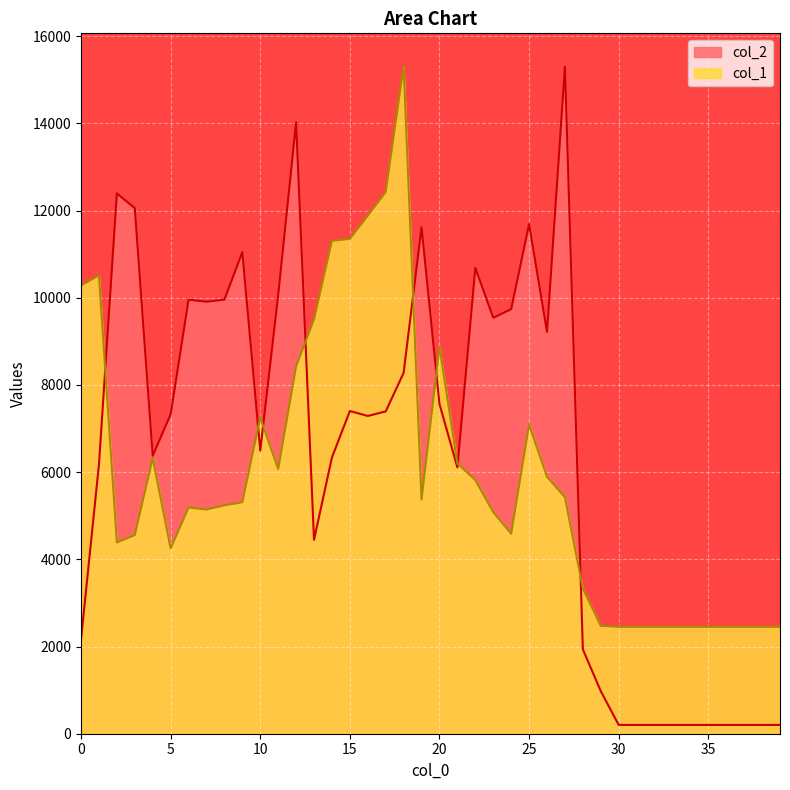

After their last crossing, which series has the higher values: col_2 or col_1?

col_1